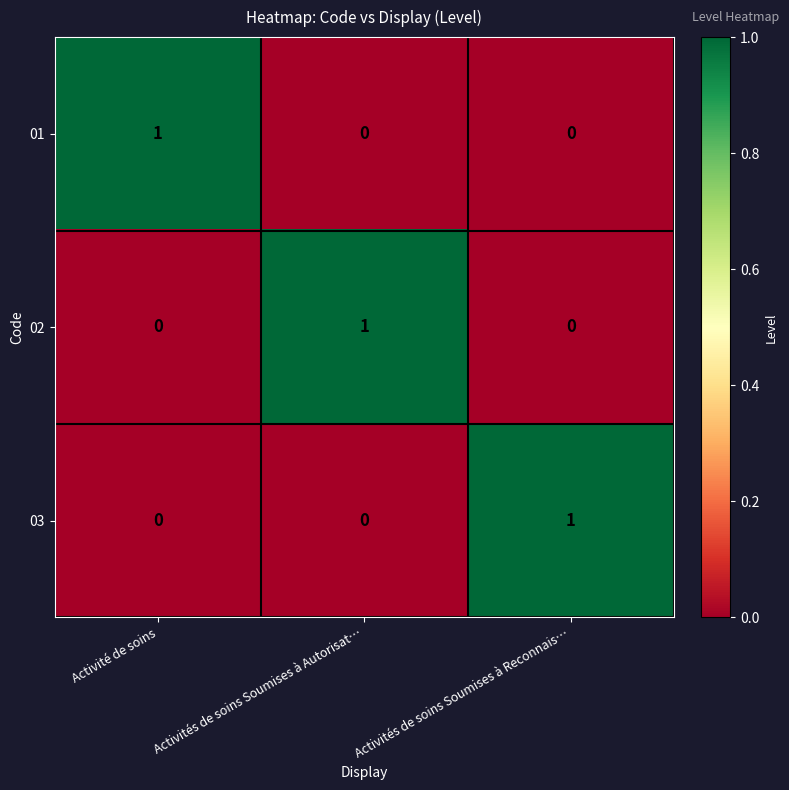

The value of 01 at Activités de soins Soumises à Autorisat… is 0. True or false?

True